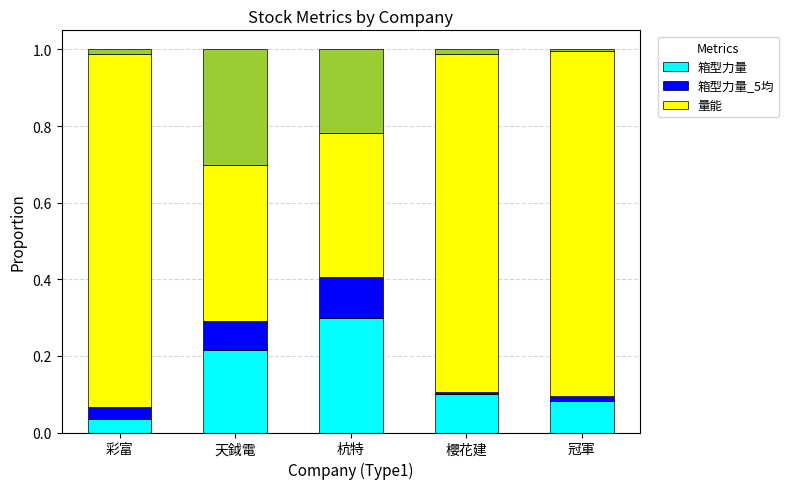

Which series has the widest spread of values?

量能